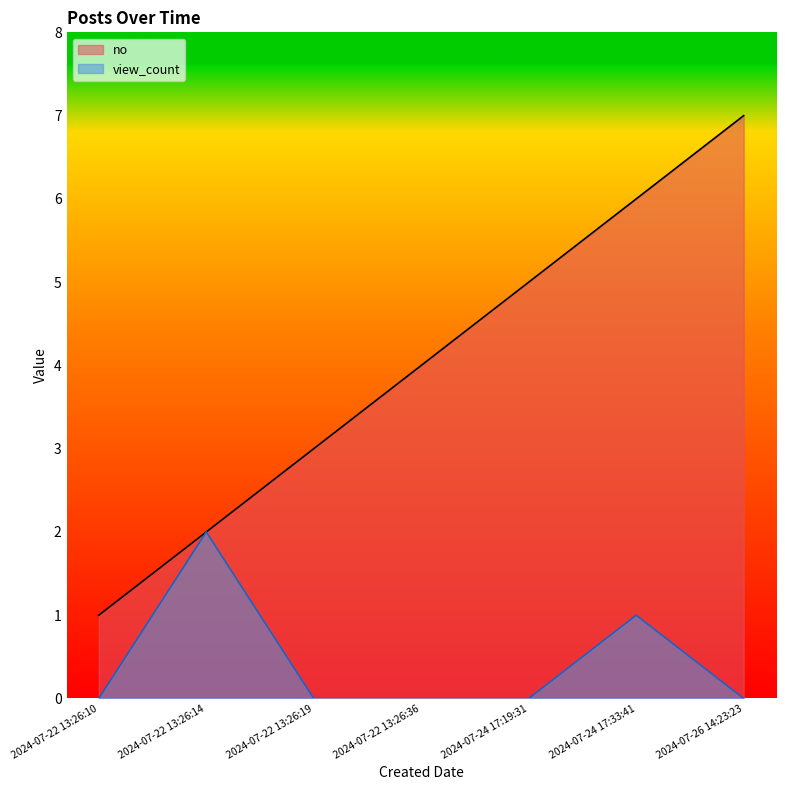

What is the spread (max minus min) of values at 2024-07-26 14:23:23?

7